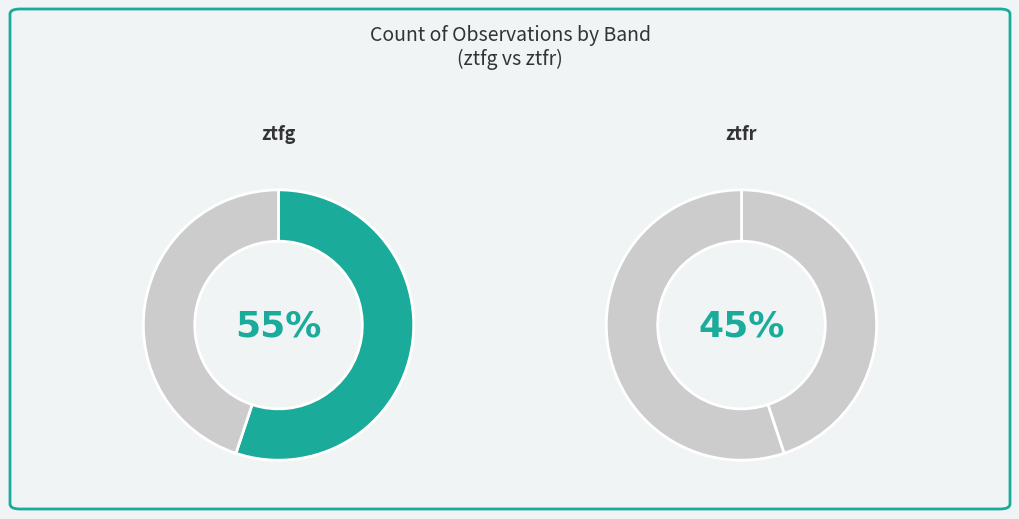

Which slice represents more than half of the pie?

ztfg